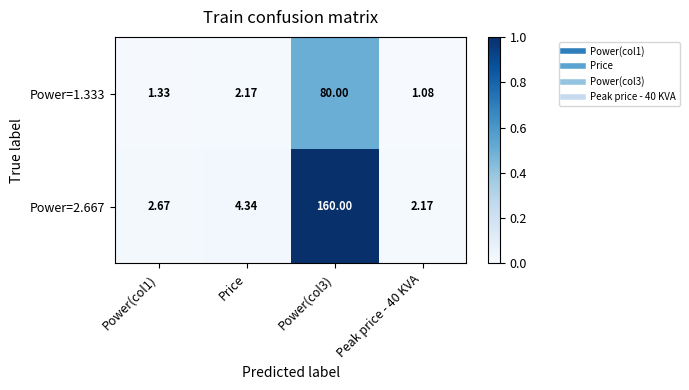

Is the value of Power=2.667 at Peak price - 40 KVA greater than the value of Power=1.333 at Peak price - 40 KVA?

Yes